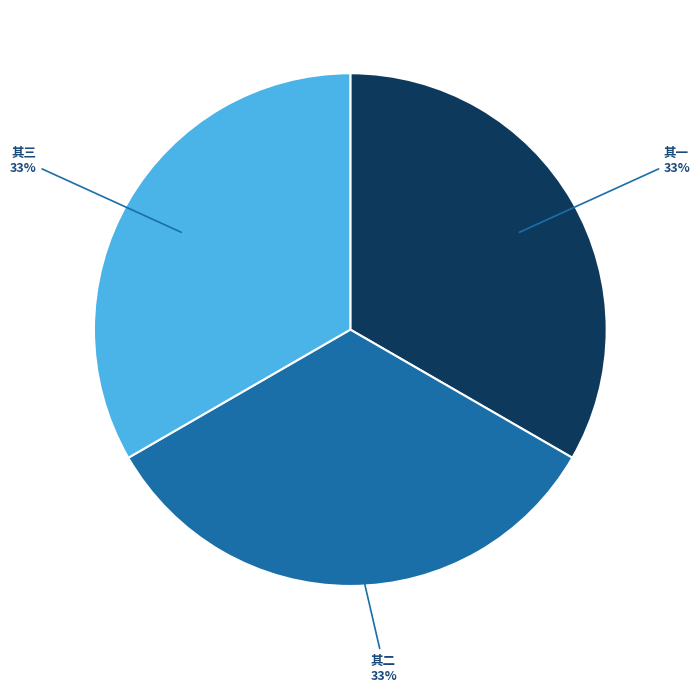

To the nearest percent, what is the average slice percentage?

33%